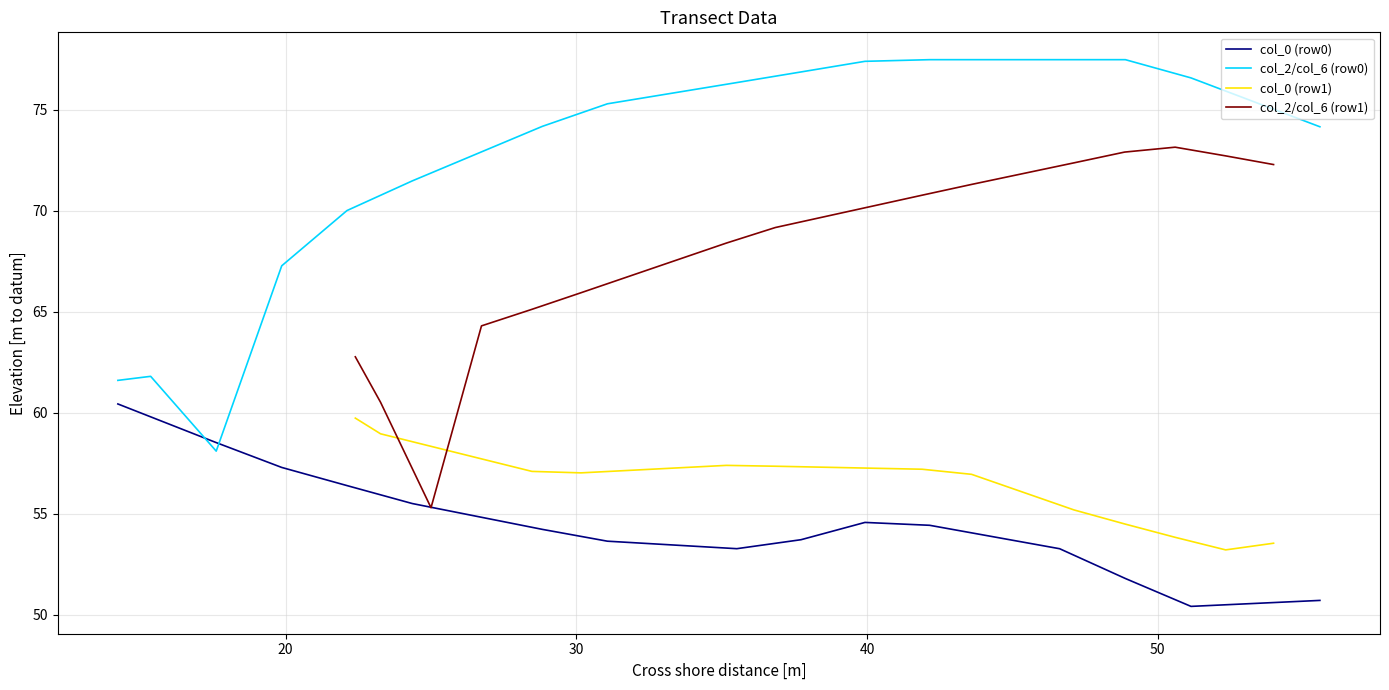

How many intersections are there between col_2/col_6 (row0) and col_0 (row0)?

2